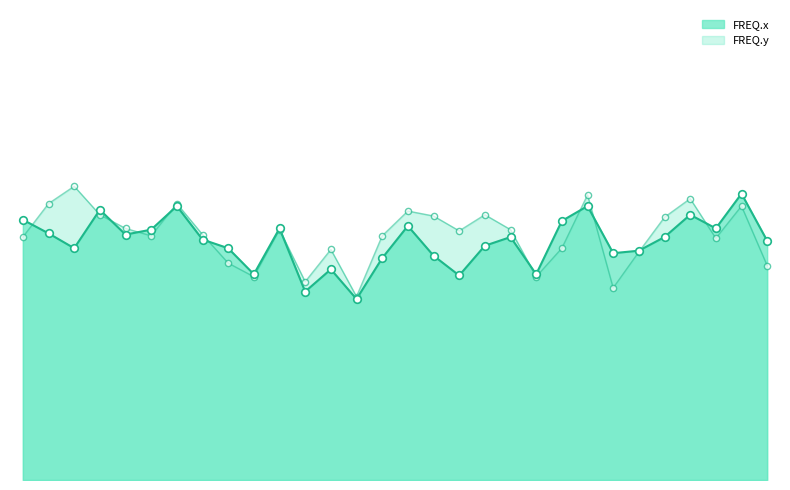

Is the value of FREQ.x at Minnesota Timberwolves greater than the value of FREQ.y at Philadelphia 76ers?

No